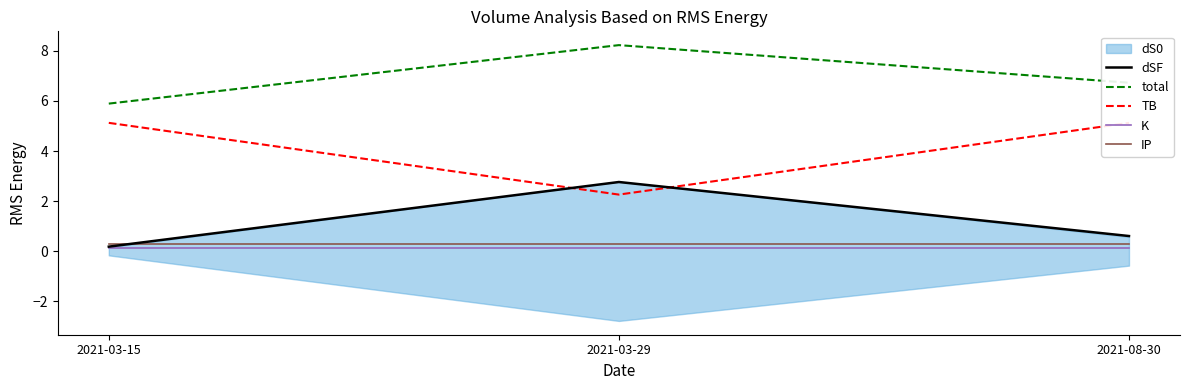

Which series has the largest total across all categories?

total